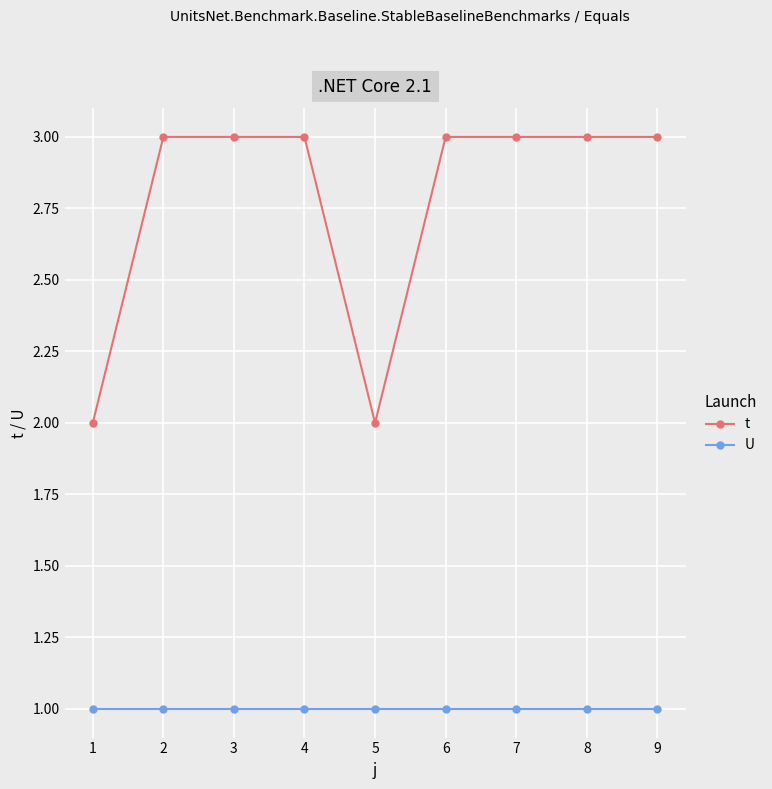

What are all the series names shown in the legend?

t, U